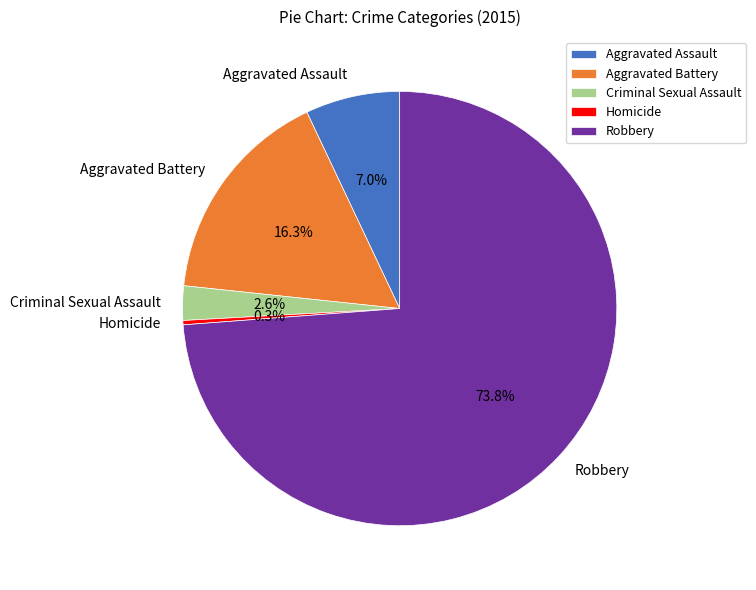

Rank the categories by value from highest to lowest.

Robbery, Aggravated Battery, Aggravated Assault, Criminal Sexual Assault, Homicide